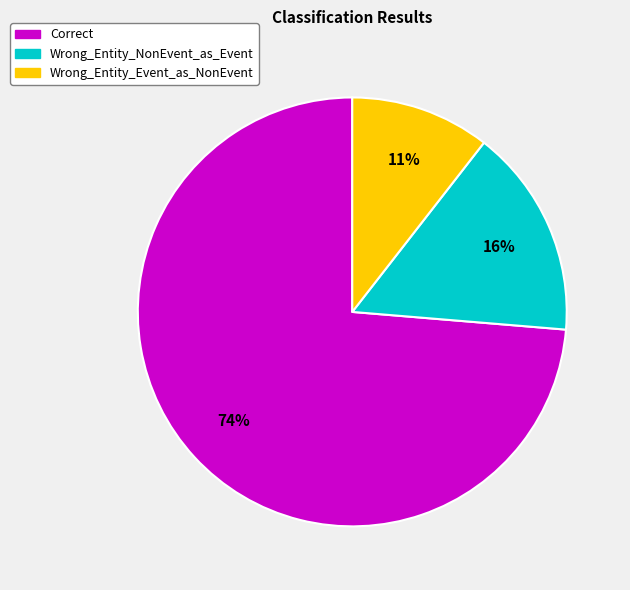

To the nearest percent, what is the average slice percentage?

33%